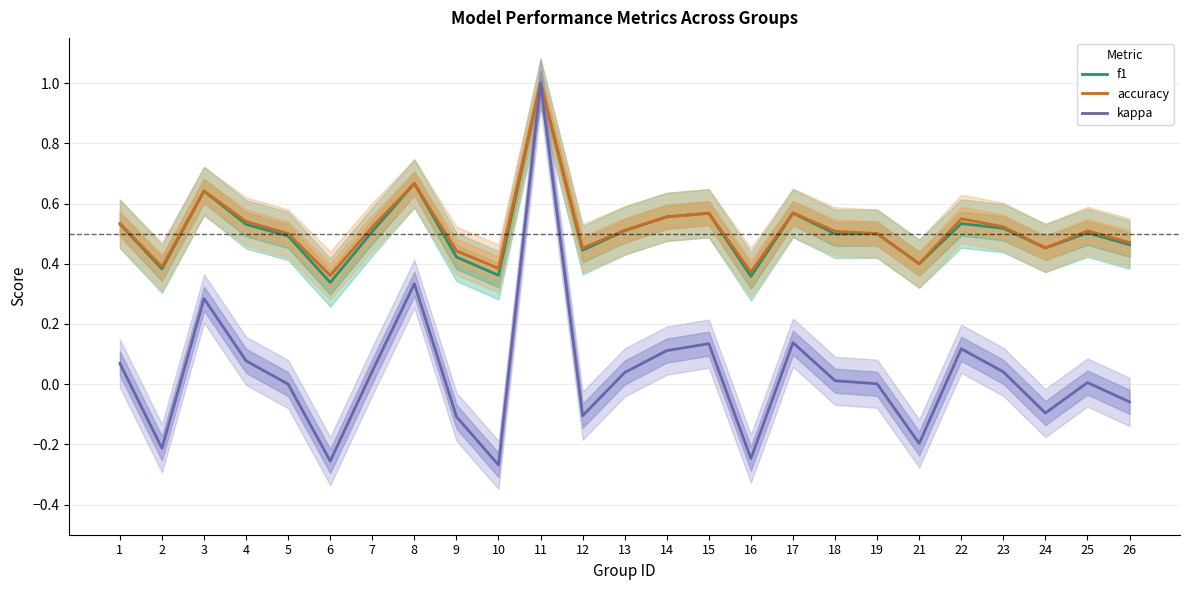

At how many categories does at least one series exceed 0?

25